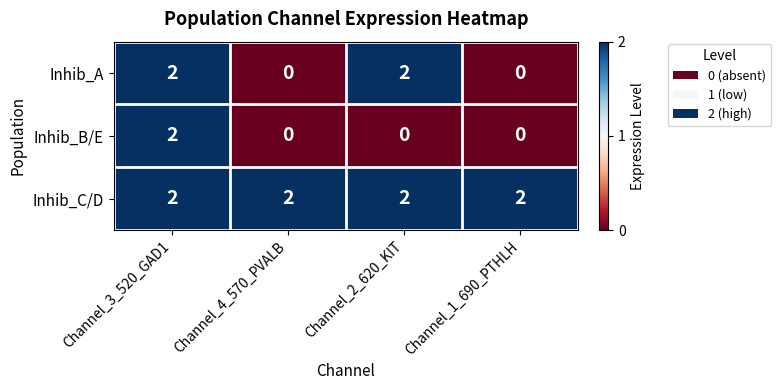

Count the number of categories in the chart.

4